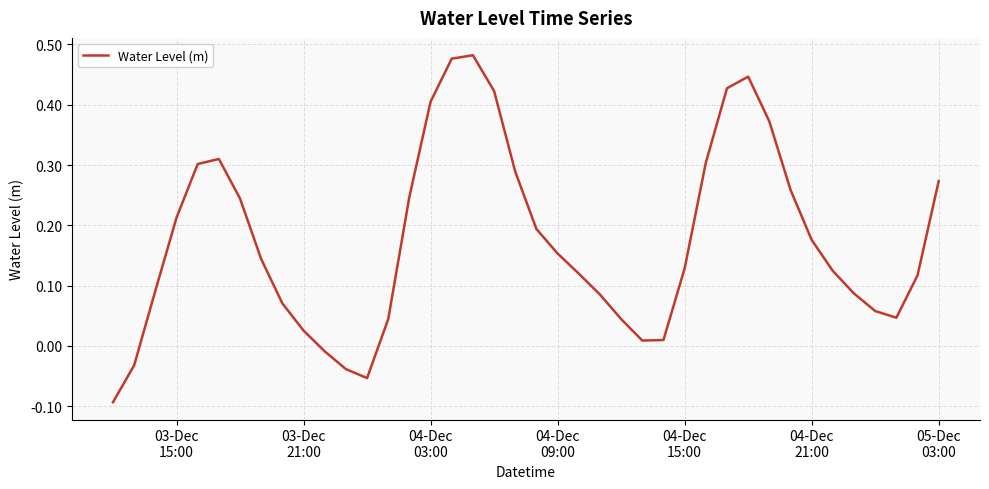

True or false: there are more than 2 points higher than both neighbors.

True